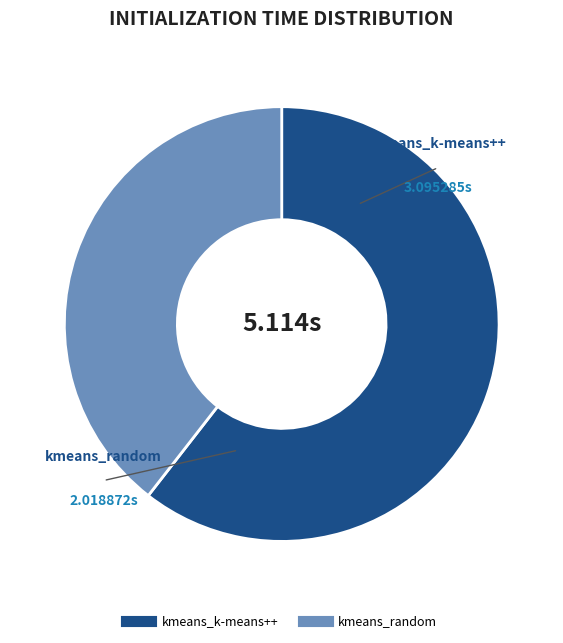

The kmeans_random slice represents 50% of the pie. True or false?

False